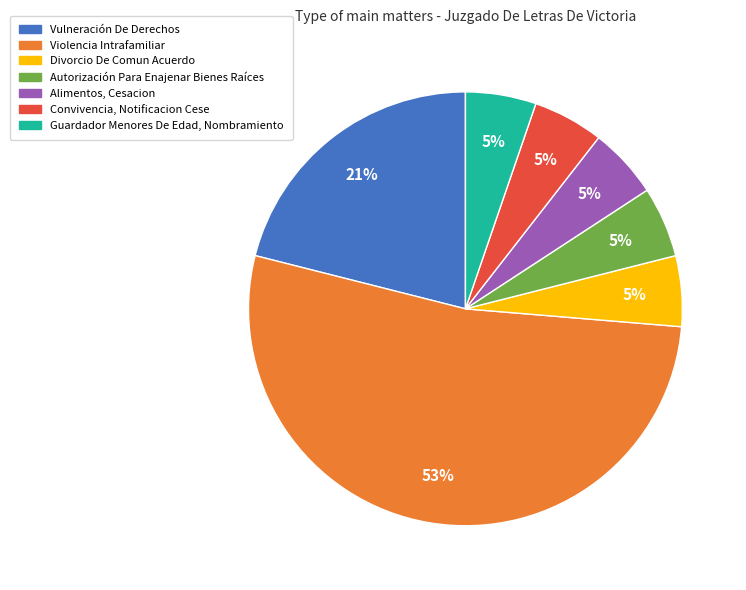

To the nearest percent, what is the difference between the Violencia Intrafamiliar and Vulneración De Derechos slice percentages?

32%